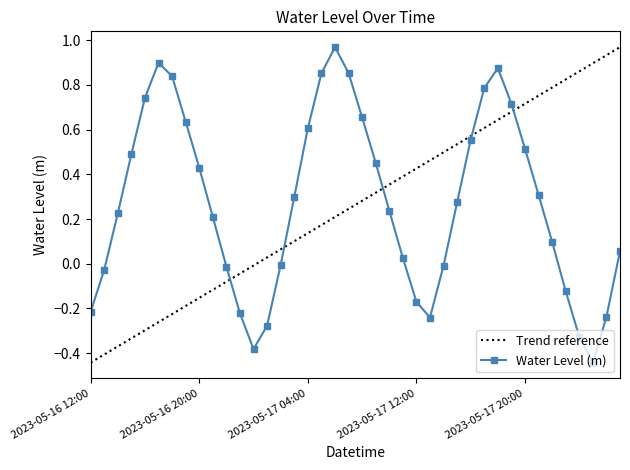

Which label corresponds to the largest value in the chart?

2023-05-17 06:00